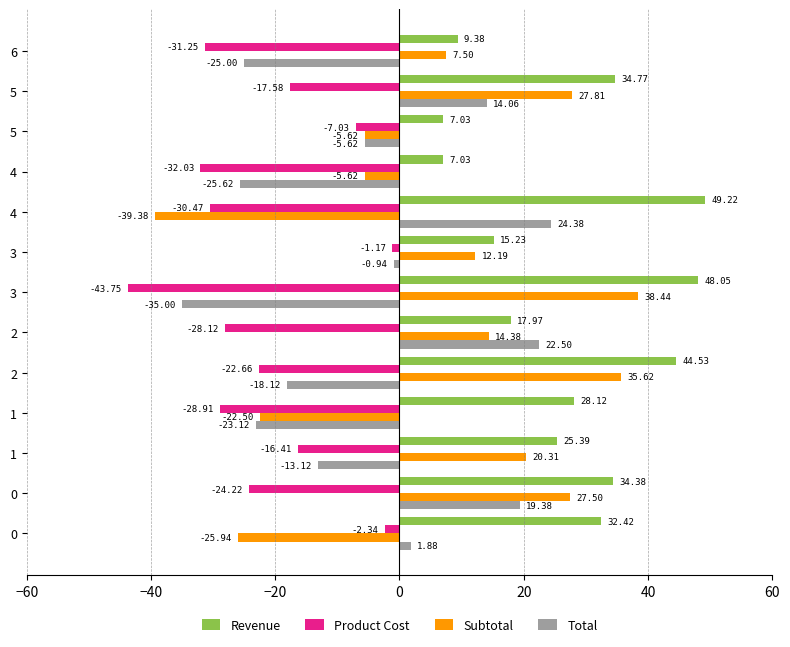

Which series has the largest total across all categories?

Revenue